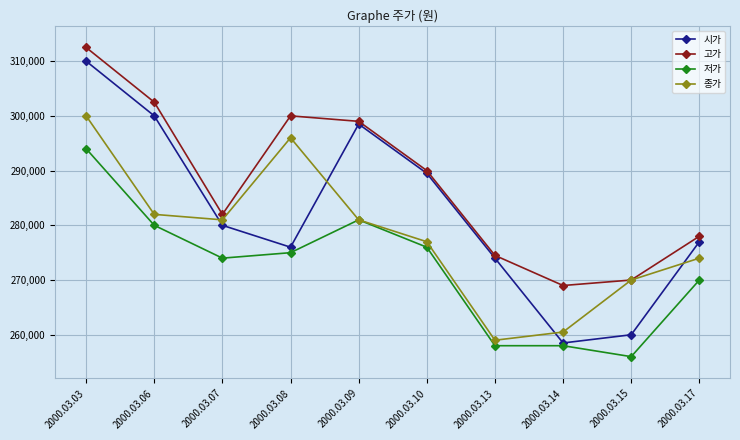

True or false: 고가 and 저가 cross at least once.

False